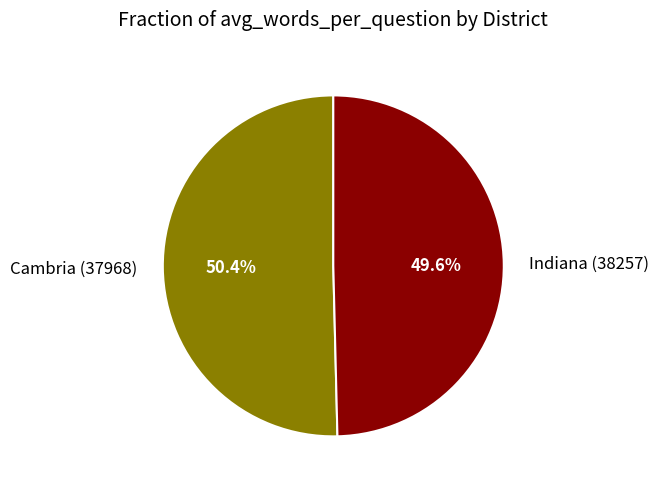

Is there a majority slice in this chart?

Yes